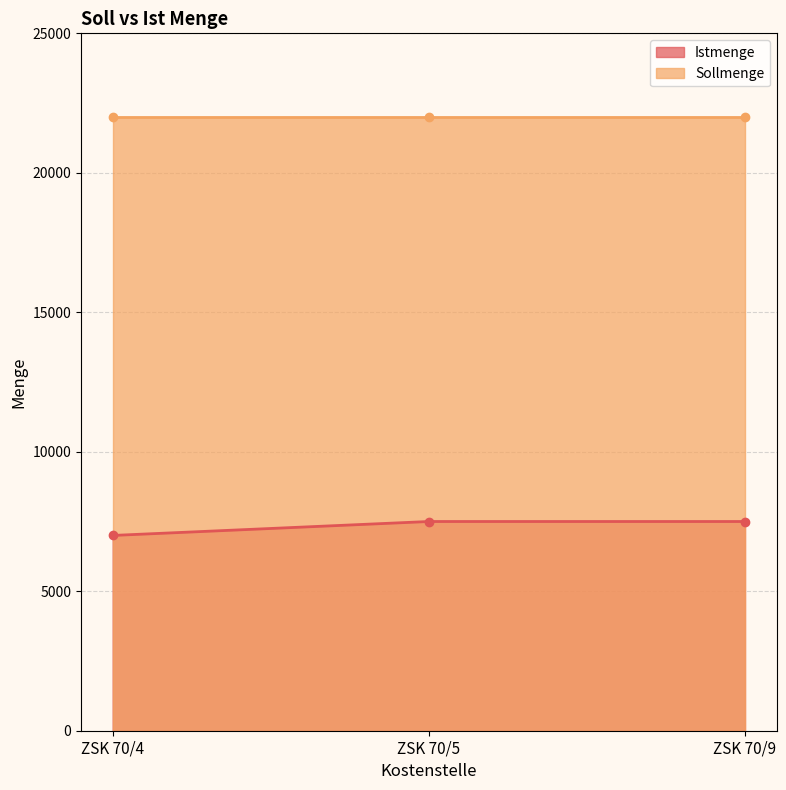

The chart shows a value of 7000 at ZSK 70/4. True or false?

True